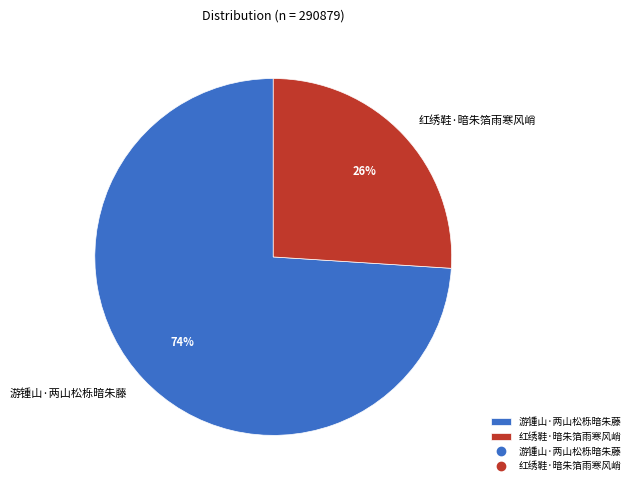

Which has a higher value, 红绣鞋·暗朱箔雨寒风峭 or 游锺山·两山松栎暗朱藤?

游锺山·两山松栎暗朱藤